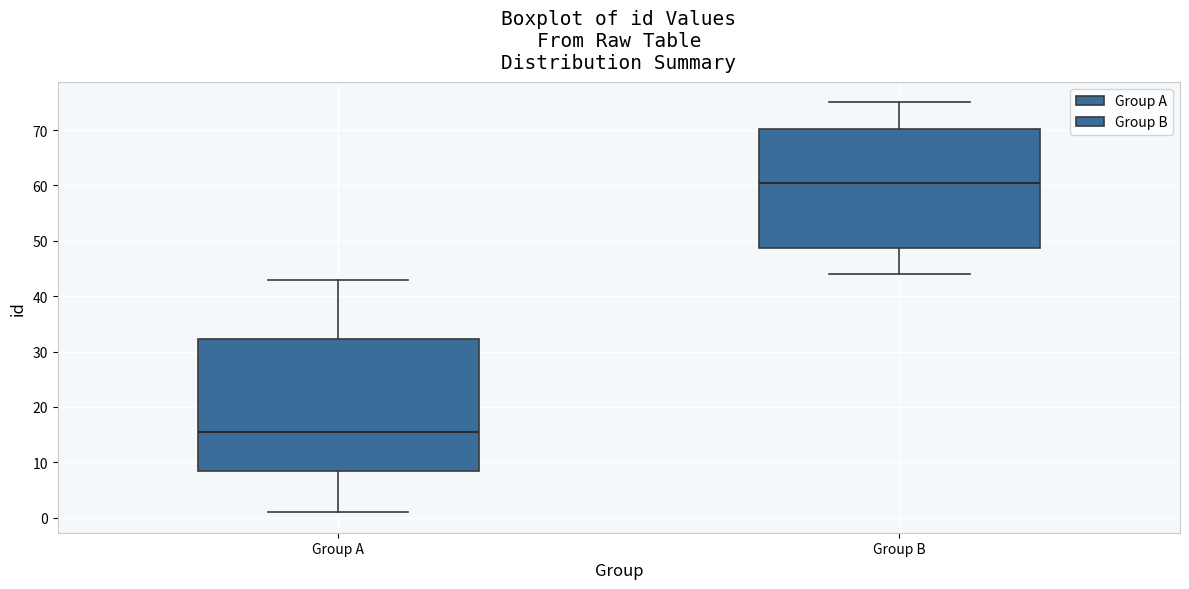

Which box has the lowest median line?

Group A